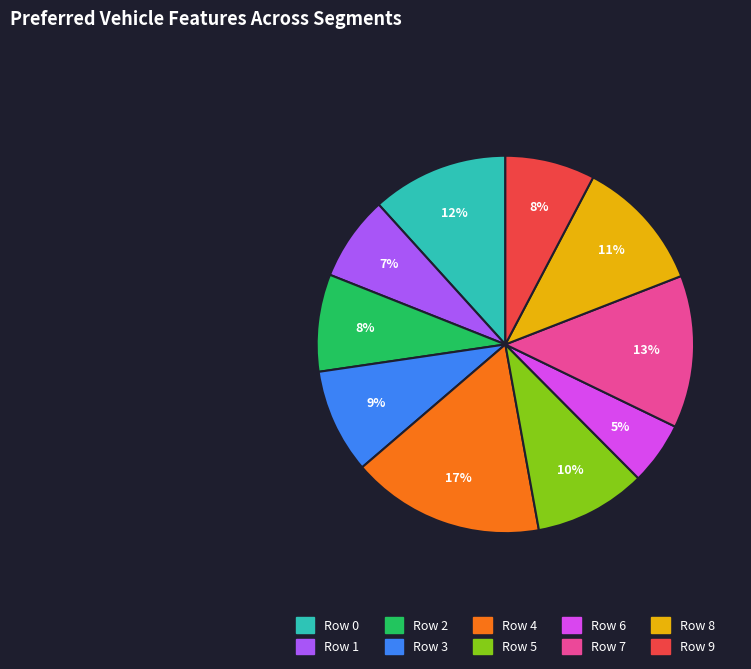

To the nearest percent, what is the average slice percentage?

10%